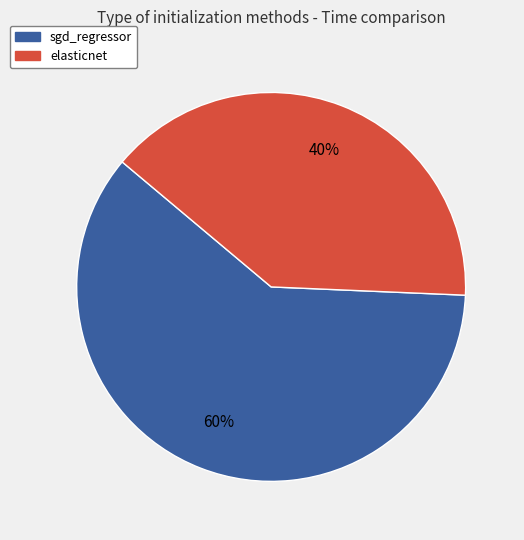

What is the majority slice?

sgd_regressor